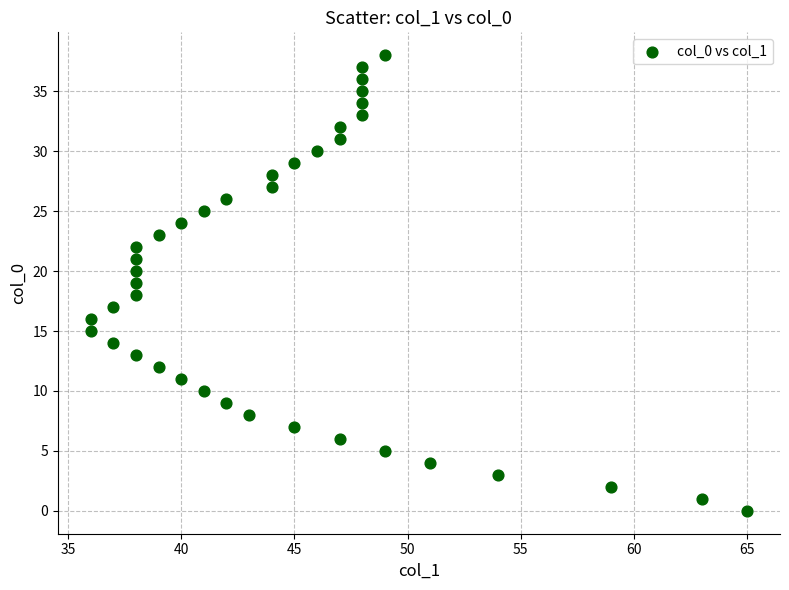

What is the range of X values (max minus min)?

29